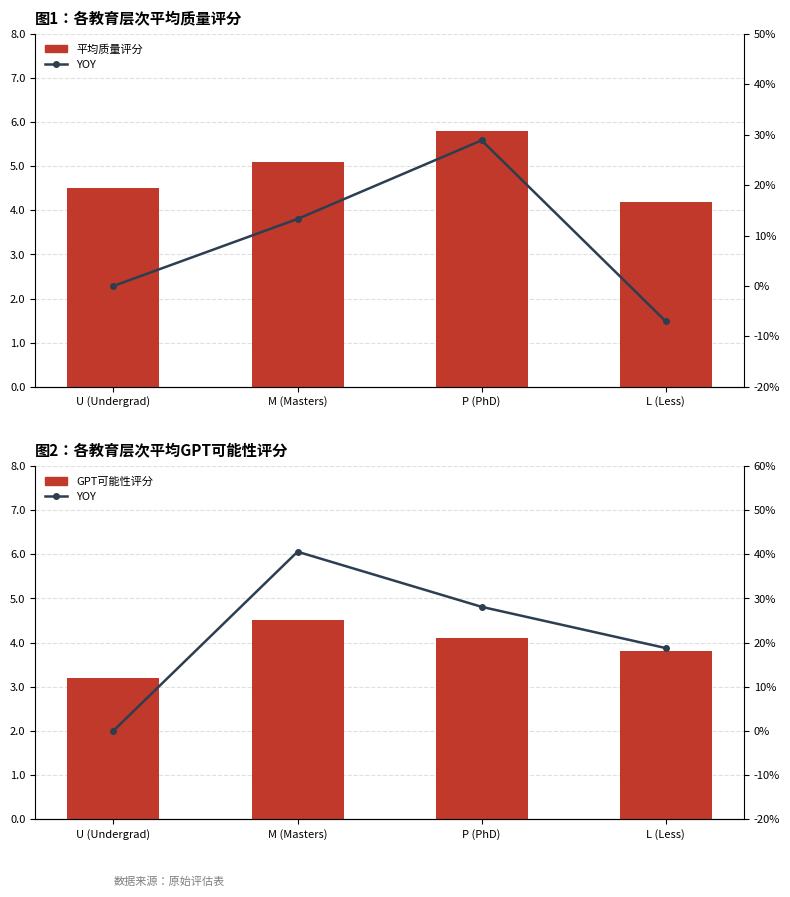

What are all the series names shown in the legend?

平均质量评分, GPT可能性评分, YOY